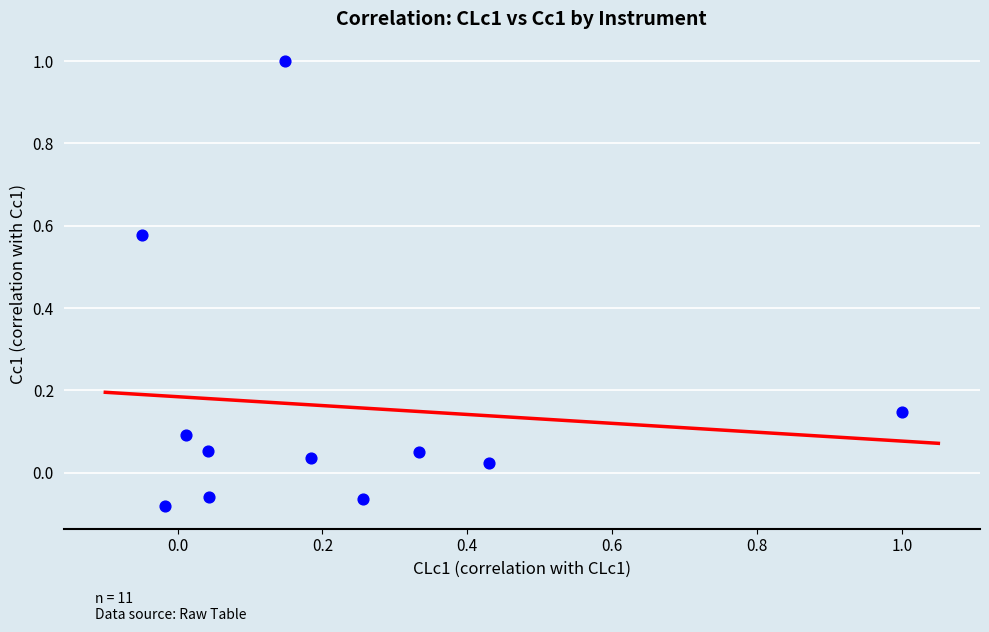

What is the range of X values (max minus min)?

1.0